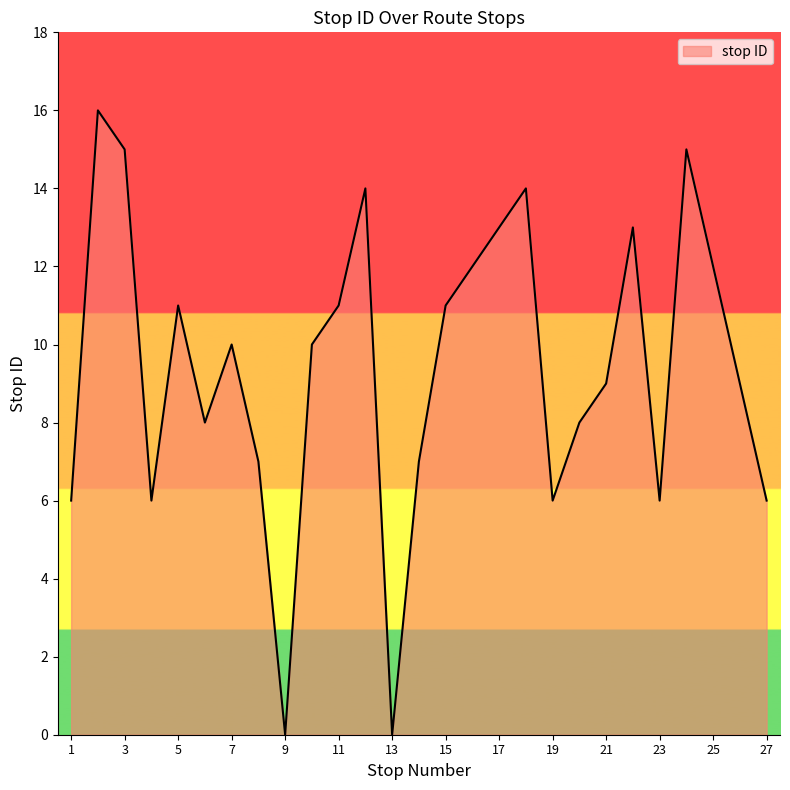

True or false: the data has more than 2 interior local peaks.

True